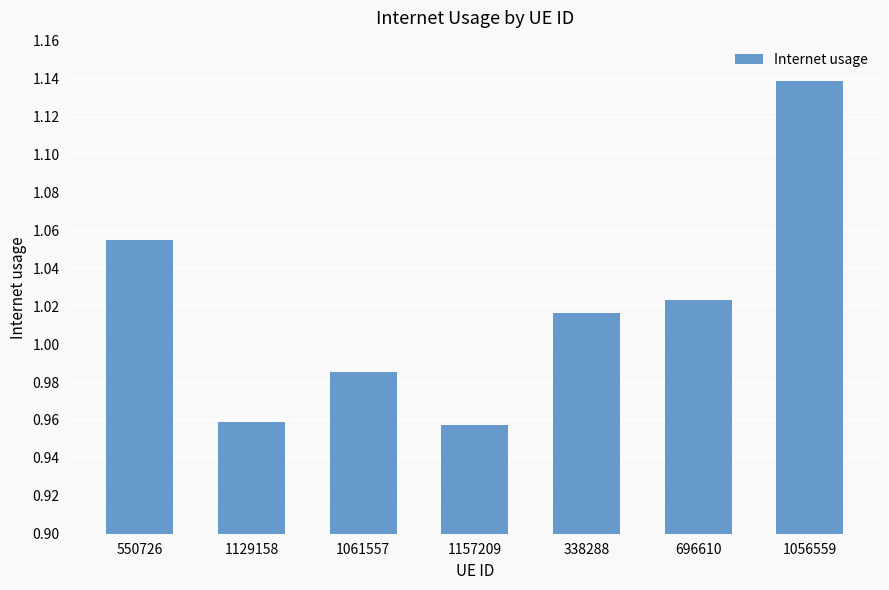

What is the change in value from 550726 to 1061557?

-0.1